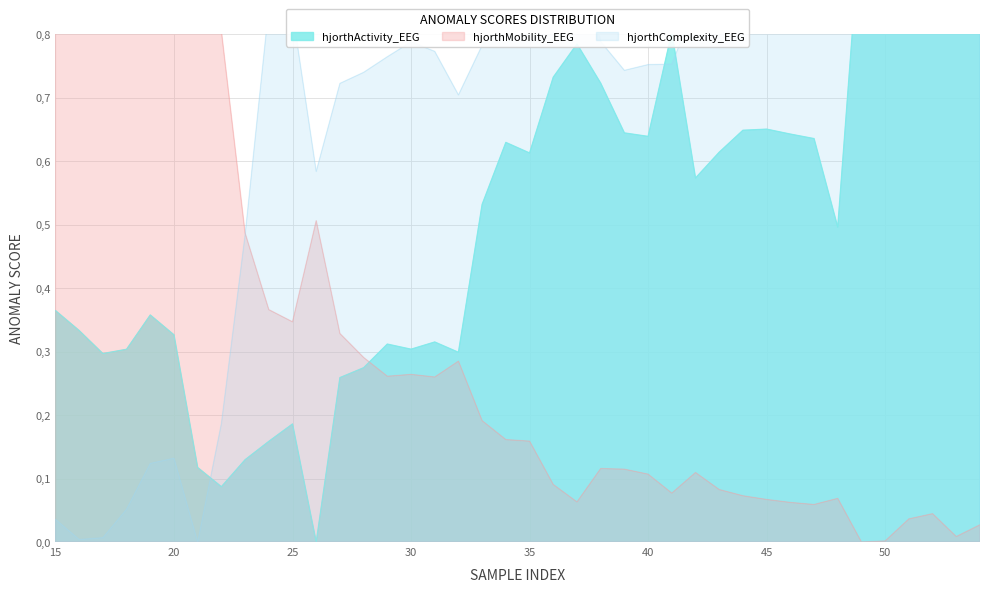

What is the spread (max minus min) of values at 25?

0.6